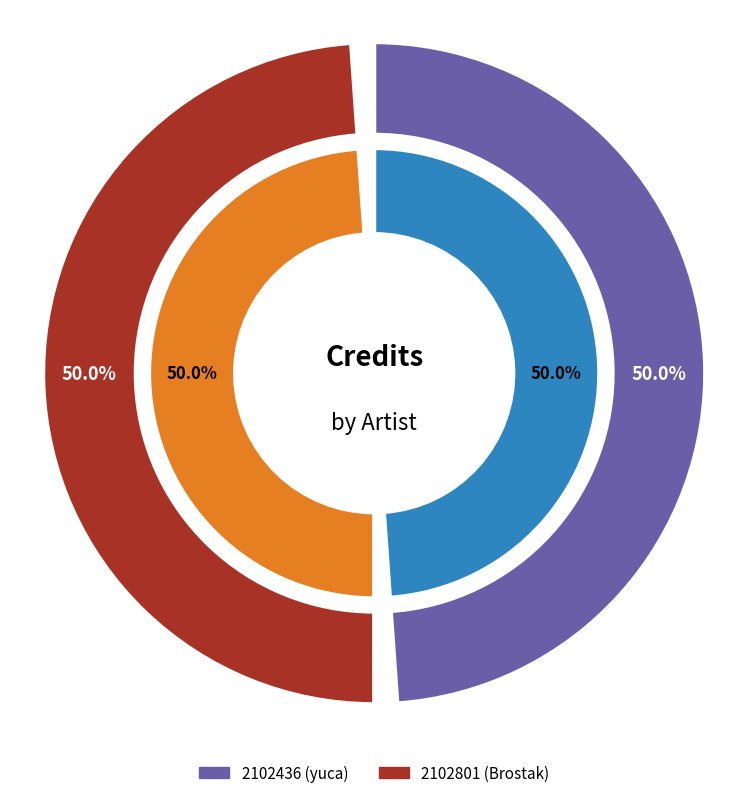

What percentage is NOT represented by 2102801 (Brostak)?

50.0%